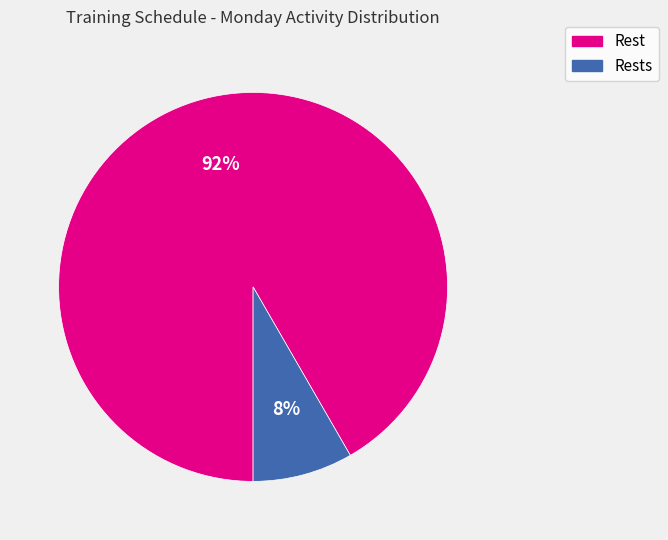

Count the number of slices in the pie.

2